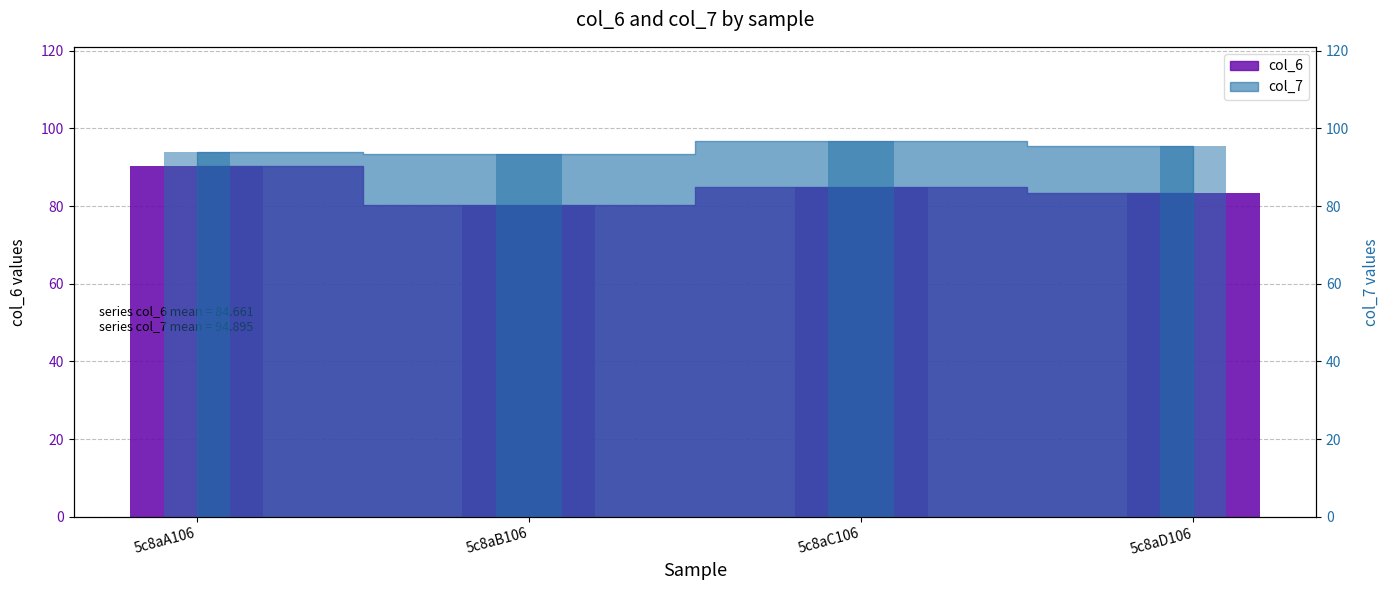

What are all the series names shown in the legend?

col_6, col_7